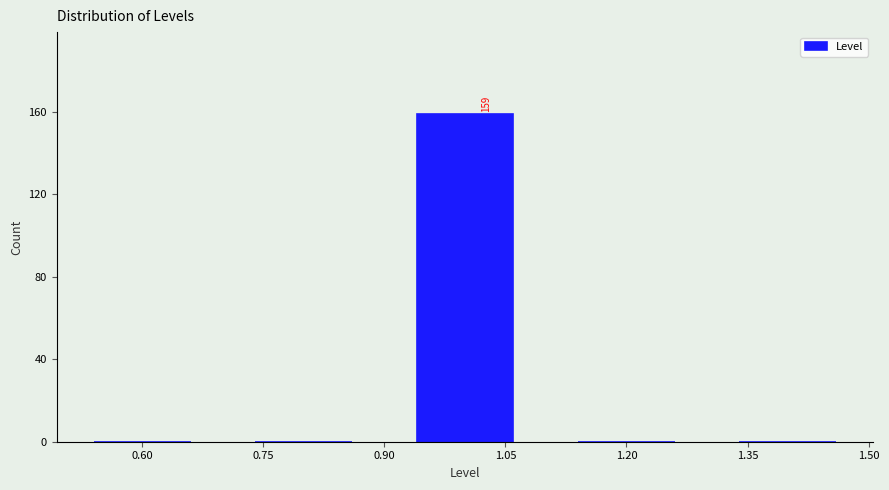

Over which range of the x-axis is the bar tallest?

0.9 to 1.1